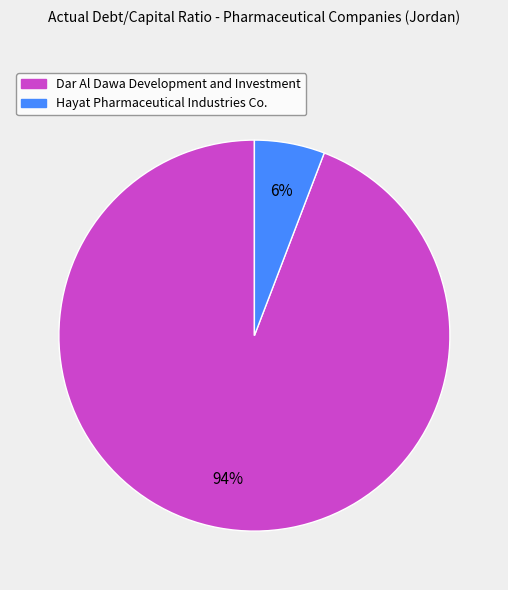

Is the sum of Dar Al Dawa Development and Investment and Hayat Pharmaceutical Industries Co. greater than half?

Yes